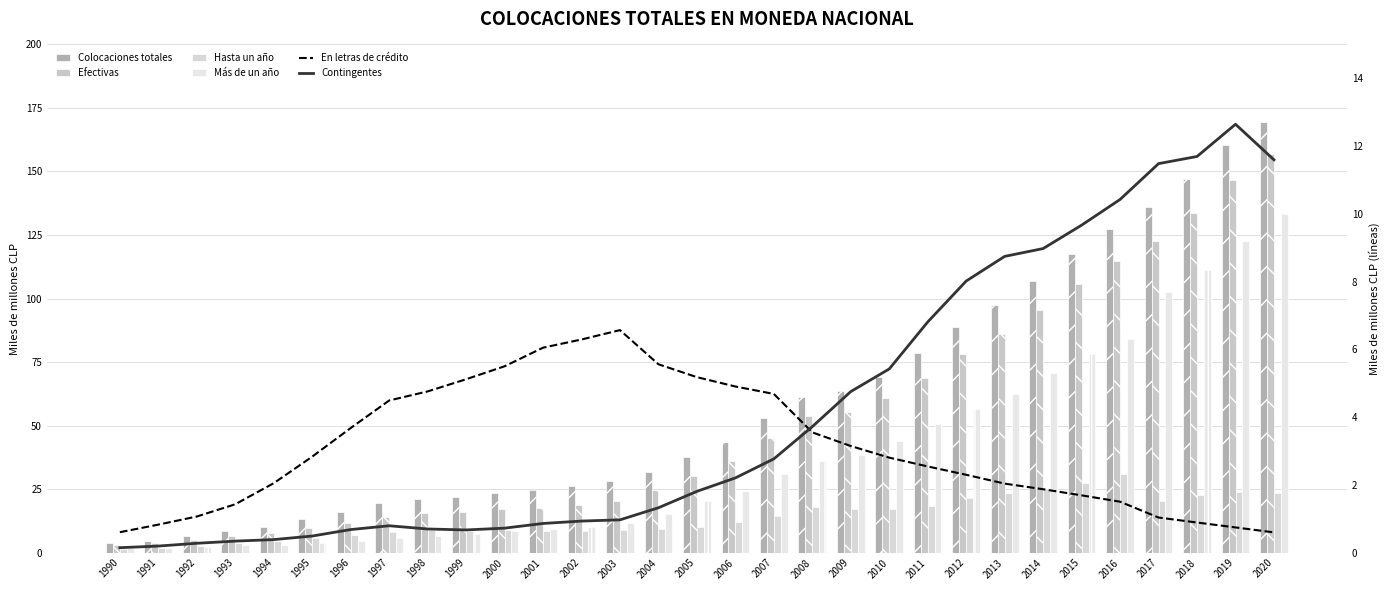

At which label does En letras de crédito reach its minimum?

2020